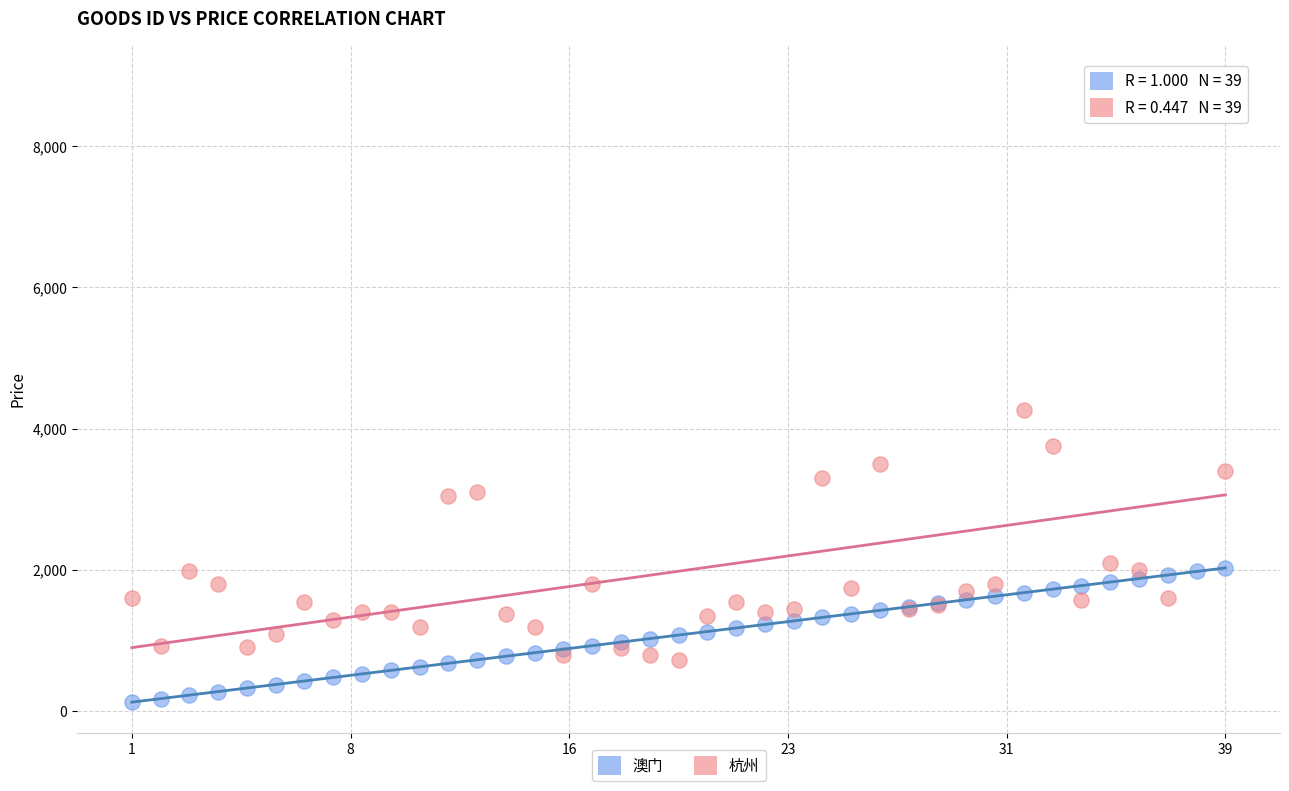

Across all series, what Y value is closest to 4565?

4260